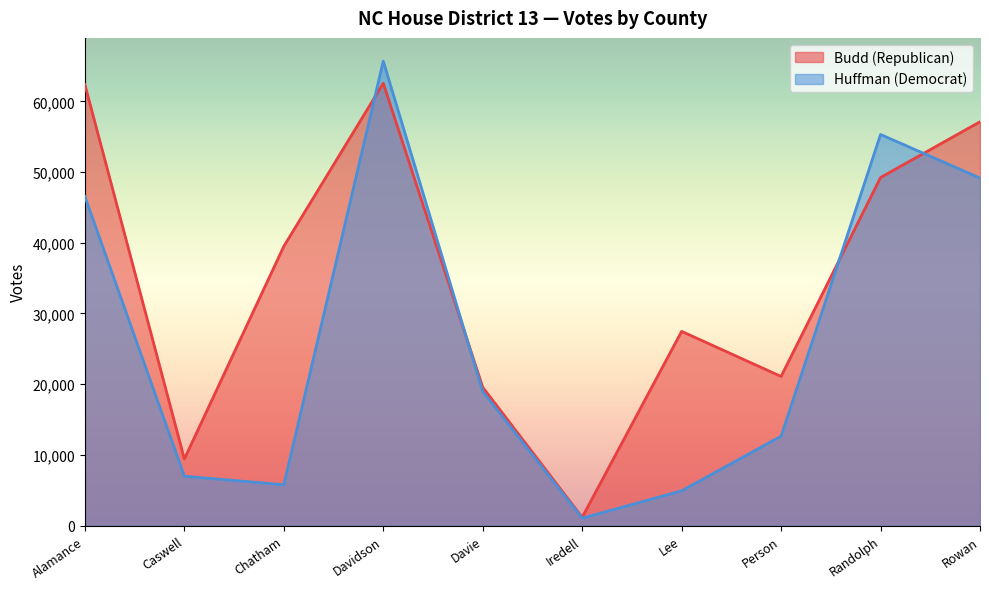

After their last crossing, which series has the higher values: Budd (Republican) or Huffman (Democrat)?

Budd (Republican)